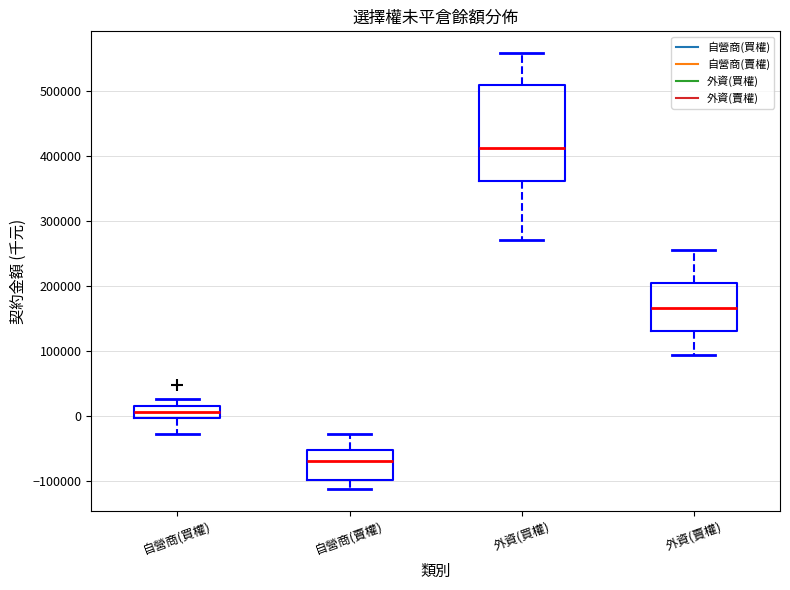

Reading left to right, transcribe this box plot: for each box, give where its median line is, the range the box spans, and where its two whiskers end, as read against the y-axis. The values are not printed on the chart, so give them approximately, as read against the axis.

自營商(買權): median 10000 (inside the box), box 0 to 10000, whiskers -30000 to 30000
自營商(賣權): median -70000, box -100000 to -50000, whiskers -110000 to -30000
外資(買權): median 410000, box 360000 to 510000, whiskers 270000 to 560000
外資(賣權): median 170000, box 130000 to 200000, whiskers 90000 to 260000